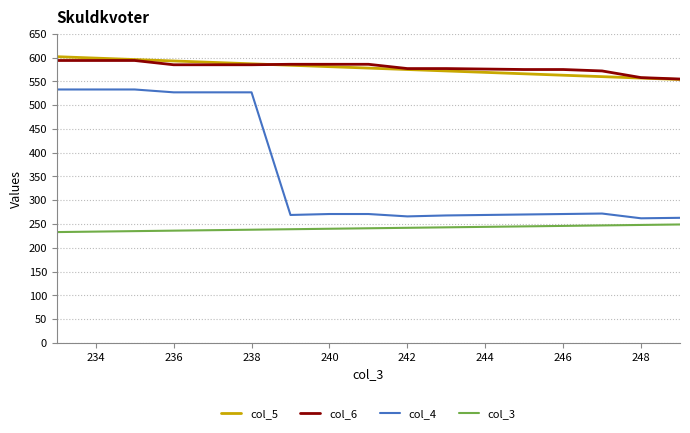

What is the maximum value shown in the chart?

602